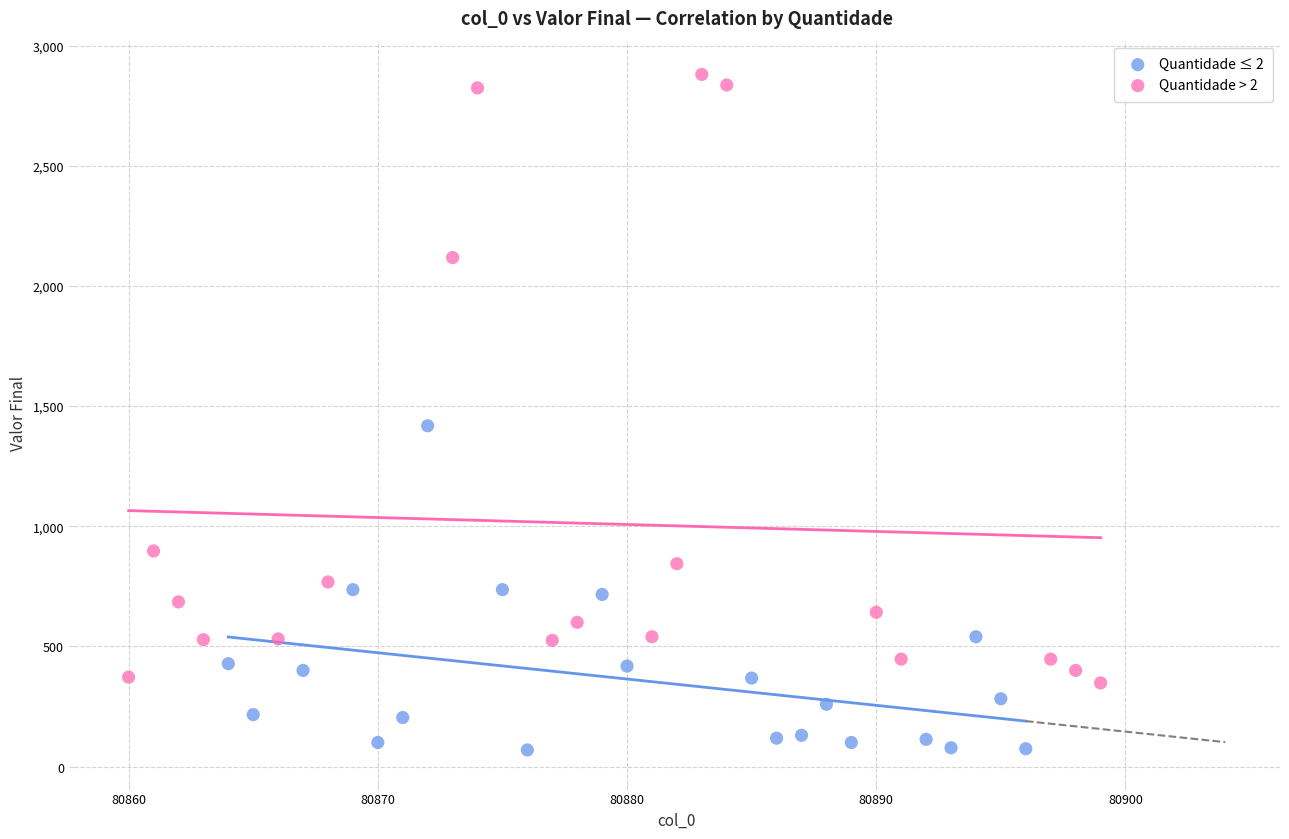

Which series has the largest Y range (max minus min)?

Quantidade > 2